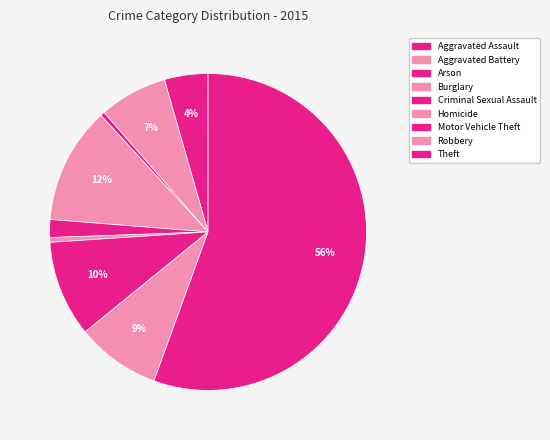

Count the number of slices in the pie.

9